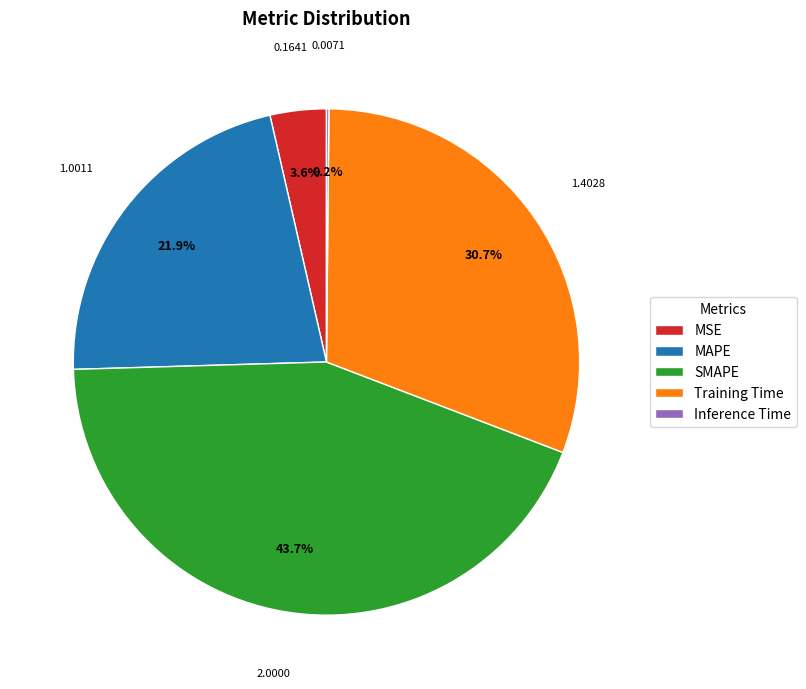

Which category has the biggest portion of the pie?

SMAPE